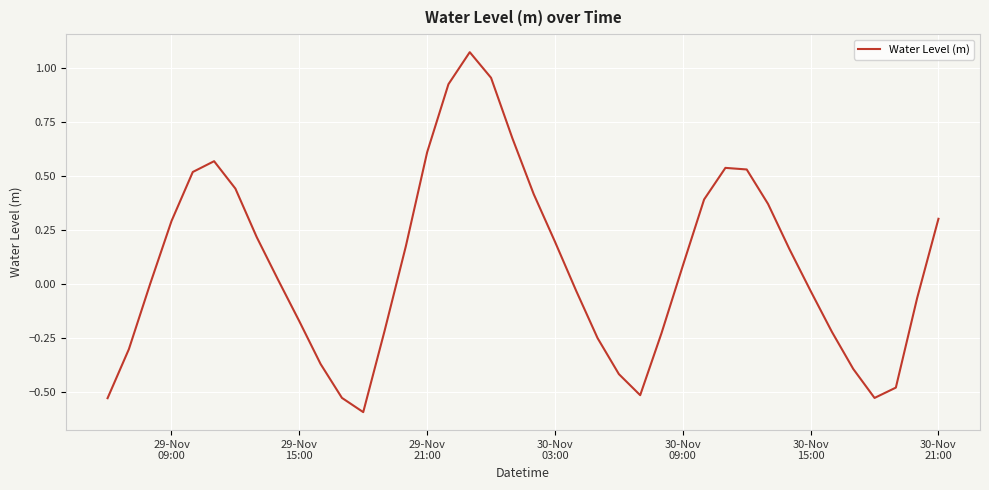

What is the difference between the maximum and minimum values?

1.7